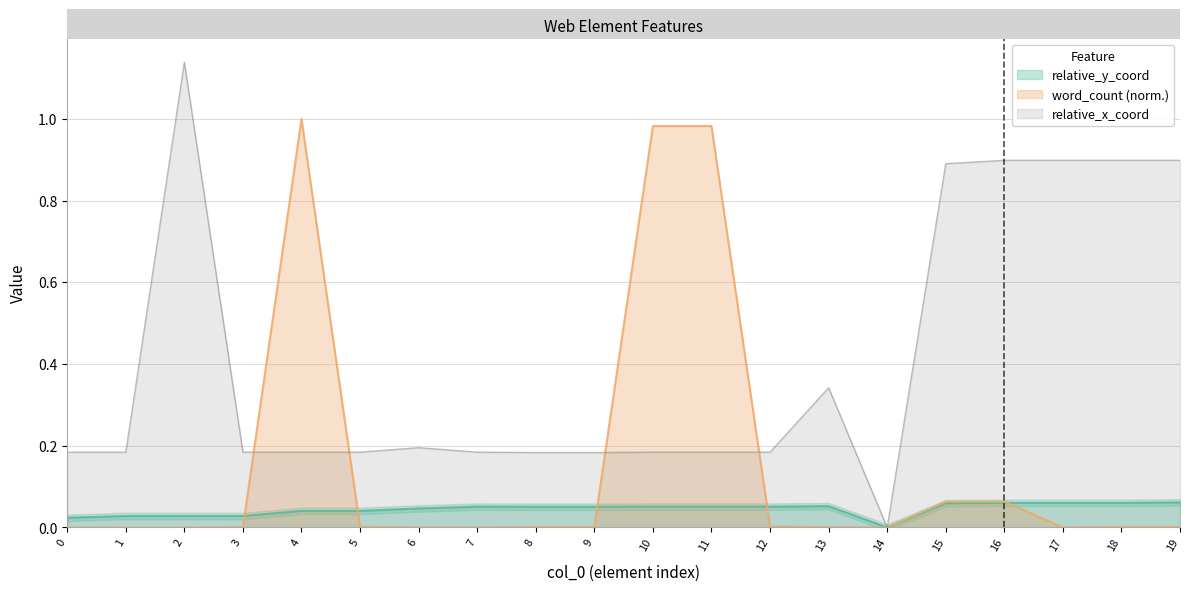

Reading right to left, list all the values displayed in this chart.

relative_y_coord: 19=0.1	18=0.1	17=0.1	16=0.1	15=0.1	14=0.0	13=0.1	12=0.1	11=0.1	10=0.1	9=0.1	8=0.1	7=0.1	6=0.0	5=0.0	4=0.0	3=0.0	2=0.0	1=0.0	0=0.0
word_count: 19=0.0	18=0.0	17=0.0	16=0.1	15=0.1	14=0.0	13=0.0	12=0.0	11=1.0	10=1.0	9=0.0	8=0.0	7=0.0	6=0.0	5=0.0	4=1.0	3=0.0	2=0.0	1=0.0	0=0.0
relative_x_coord: 19=0.9	18=0.9	17=0.9	16=0.9	15=0.9	14=0.0	13=0.3	12=0.2	11=0.2	10=0.2	9=0.2	8=0.2	7=0.2	6=0.2	5=0.2	4=0.2	3=0.2	2=1.1	1=0.2	0=0.2